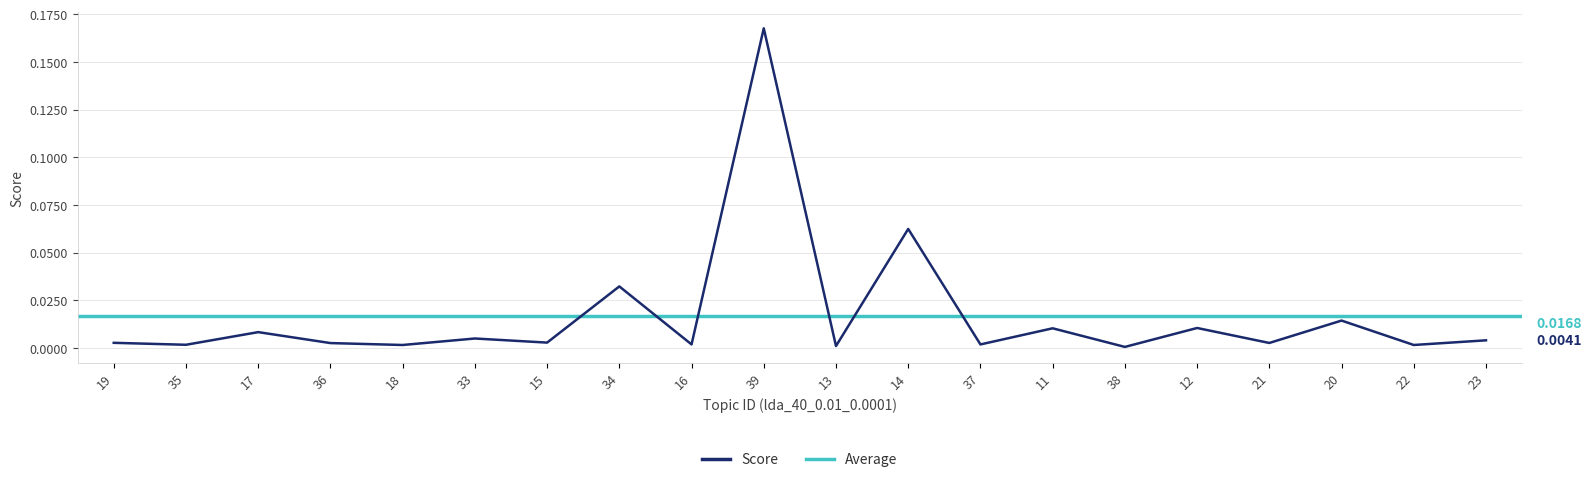

Rank the categories by value from highest to lowest.

39, 14, 34, 20, 12, 11, 17, 33, 23, 15, 19, 21, 36, 16, 37, 35, 22, 18, 13, 38